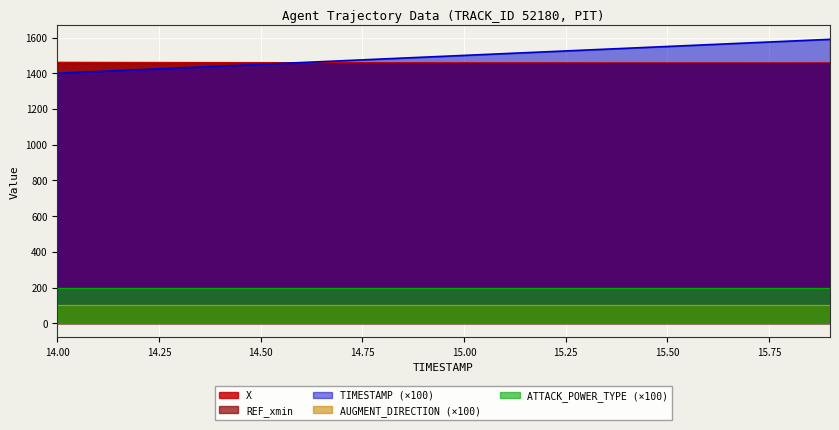

The value of ATTACK_POWER_TYPE at 15.8 is 3.3. True or false?

False